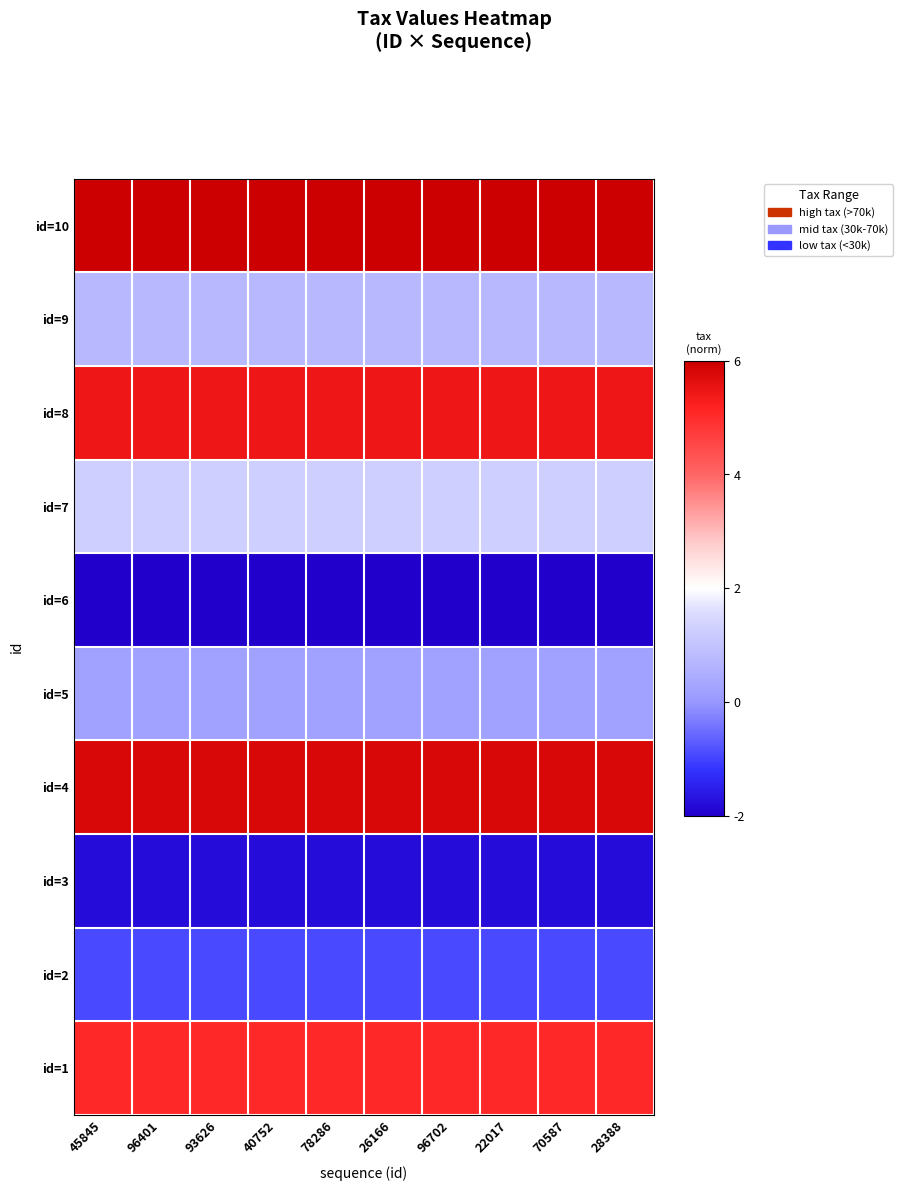

Which series has the largest total across all categories?

id=10